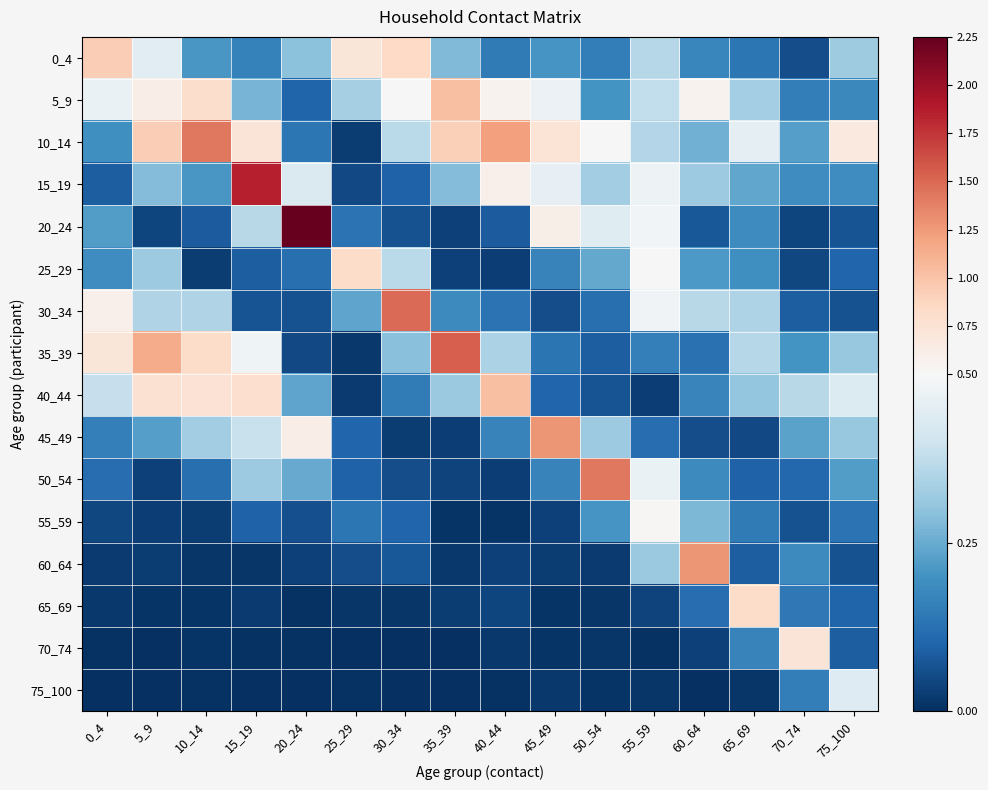

Rank the series by their maximum value, from highest to lowest.

20_24, 15_19, 35_39, 30_34, 10_14, 50_54, 60_64, 45_49, 5_9, 40_44, 0_4, 65_69, 25_29, 70_74, 55_59, 75_100